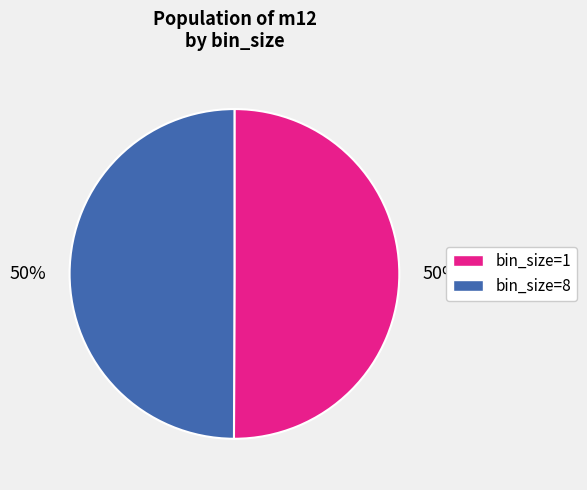

How many slices are in this pie chart?

2